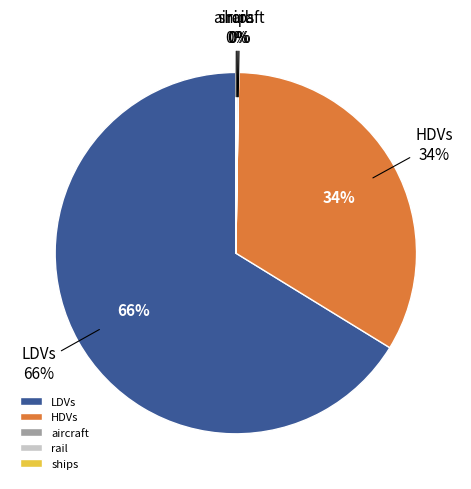

Which slice is the largest?

LDVs